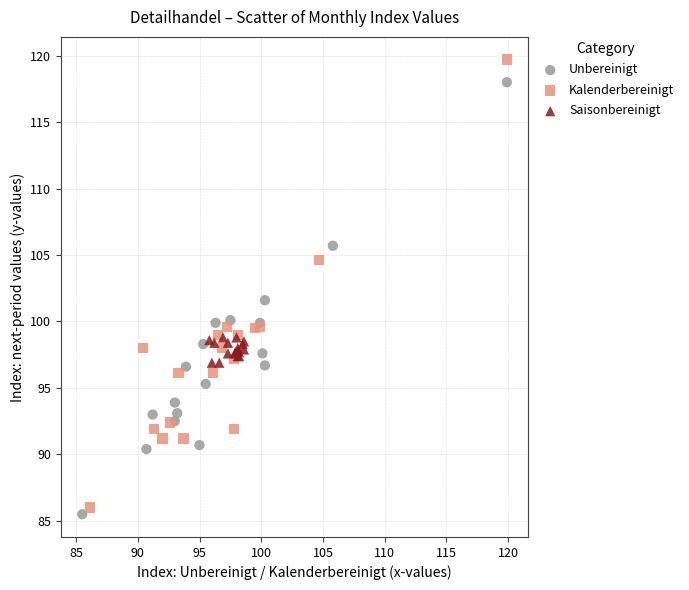

Which series has the widest spread of Y values?

Kalenderbereinigt